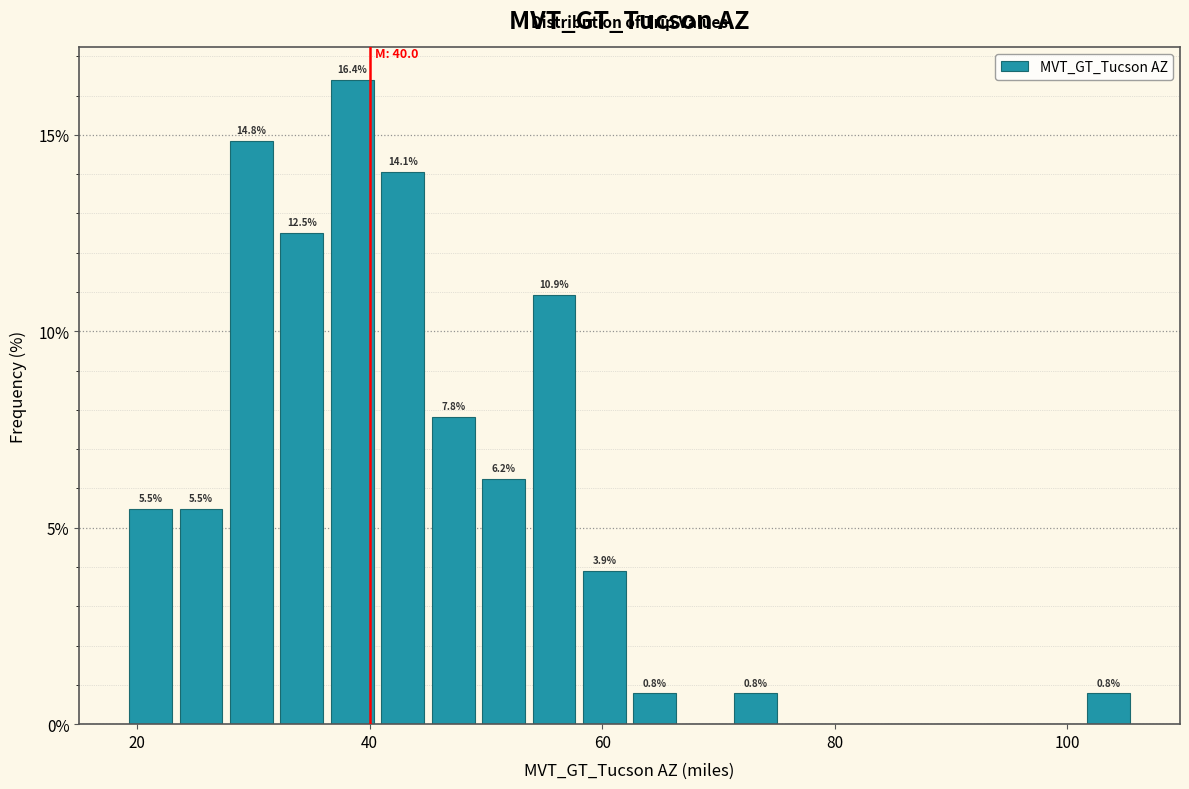

Around what value on the x-axis is the tallest bar? Give the approximate position of its centre, as read against the axis.

38